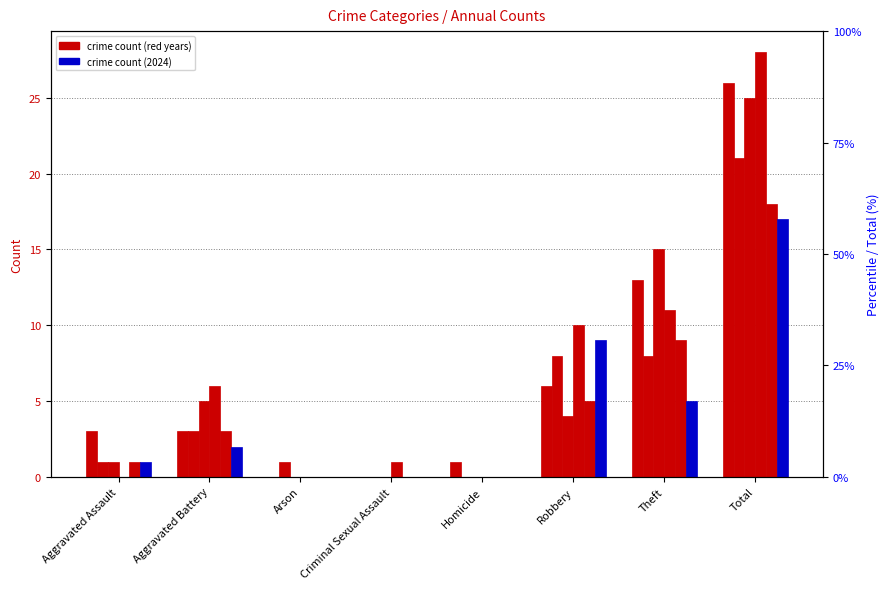

How many groups of bars are there?

8